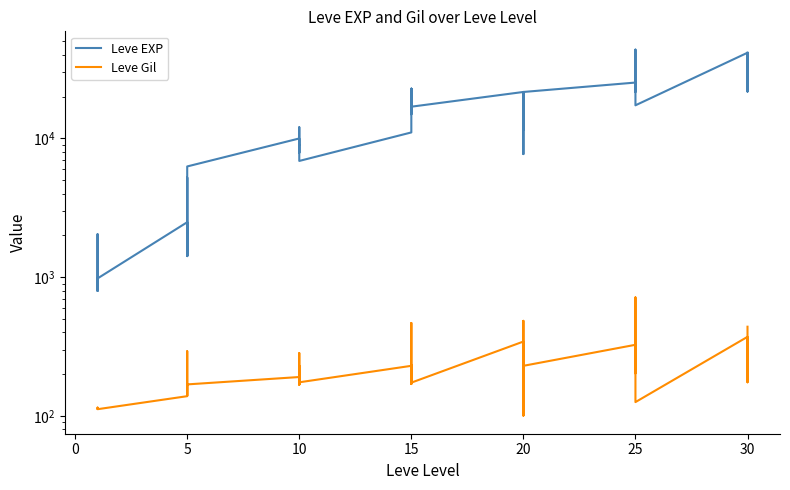

What is the sum of all Leve Gil values?

9228